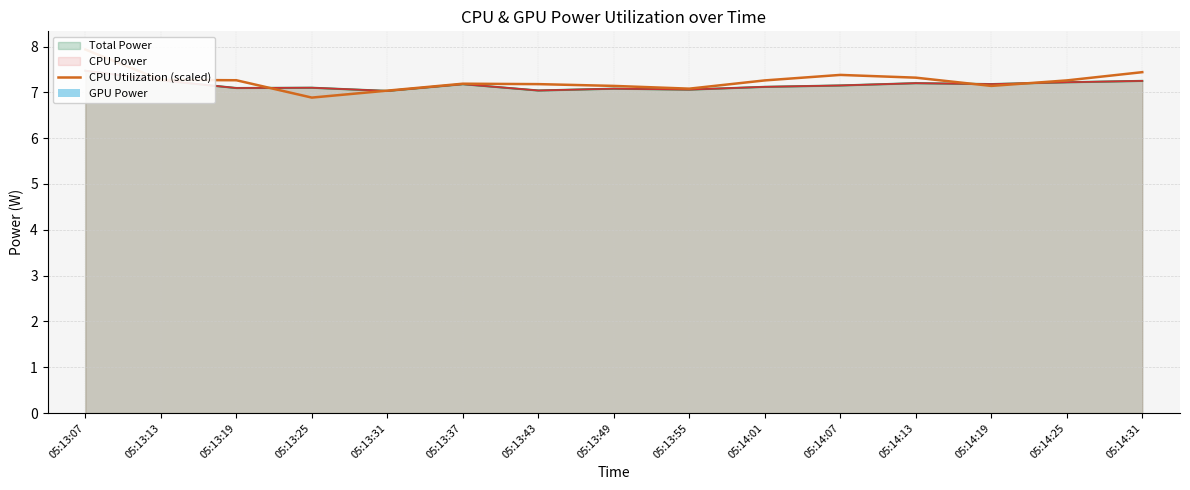

How many groups of bars are there?

15